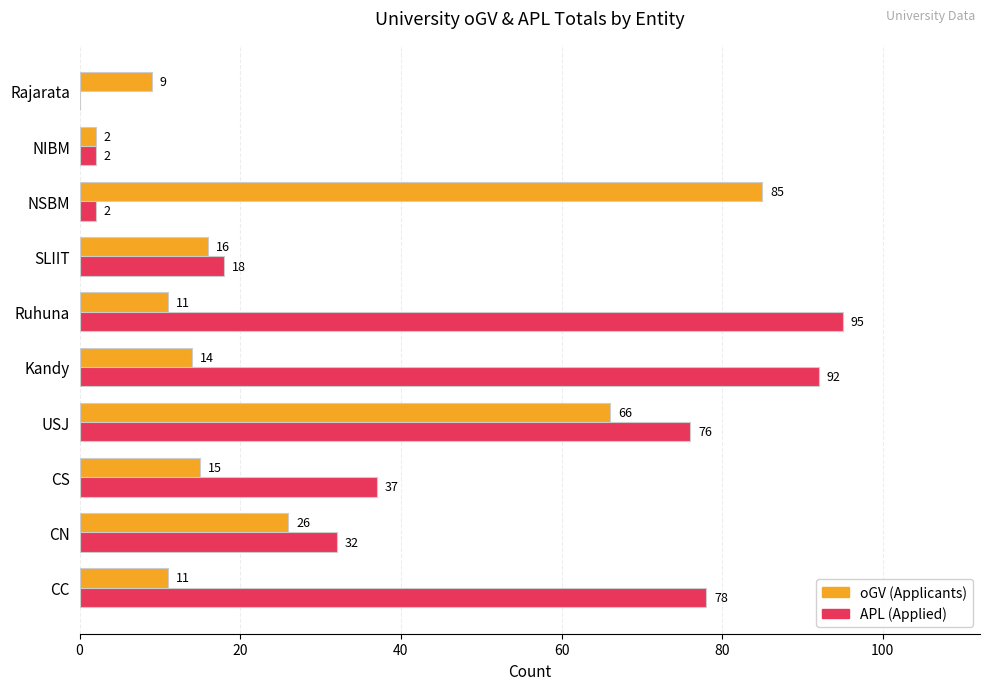

What is the total value across all series at CS?

52